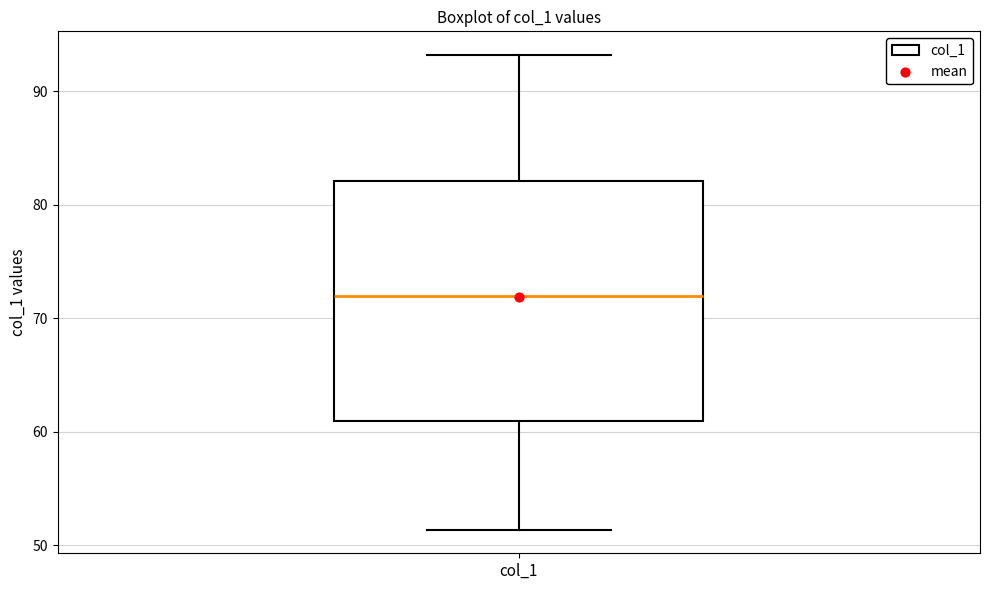

Read this box plot against the y-axis: the position of the median line, the range covered by the box, and the ends of both whiskers. The values are not printed on the chart, so give them approximately, as read against the axis.

median 72, box 61 to 82, whiskers 51 to 93